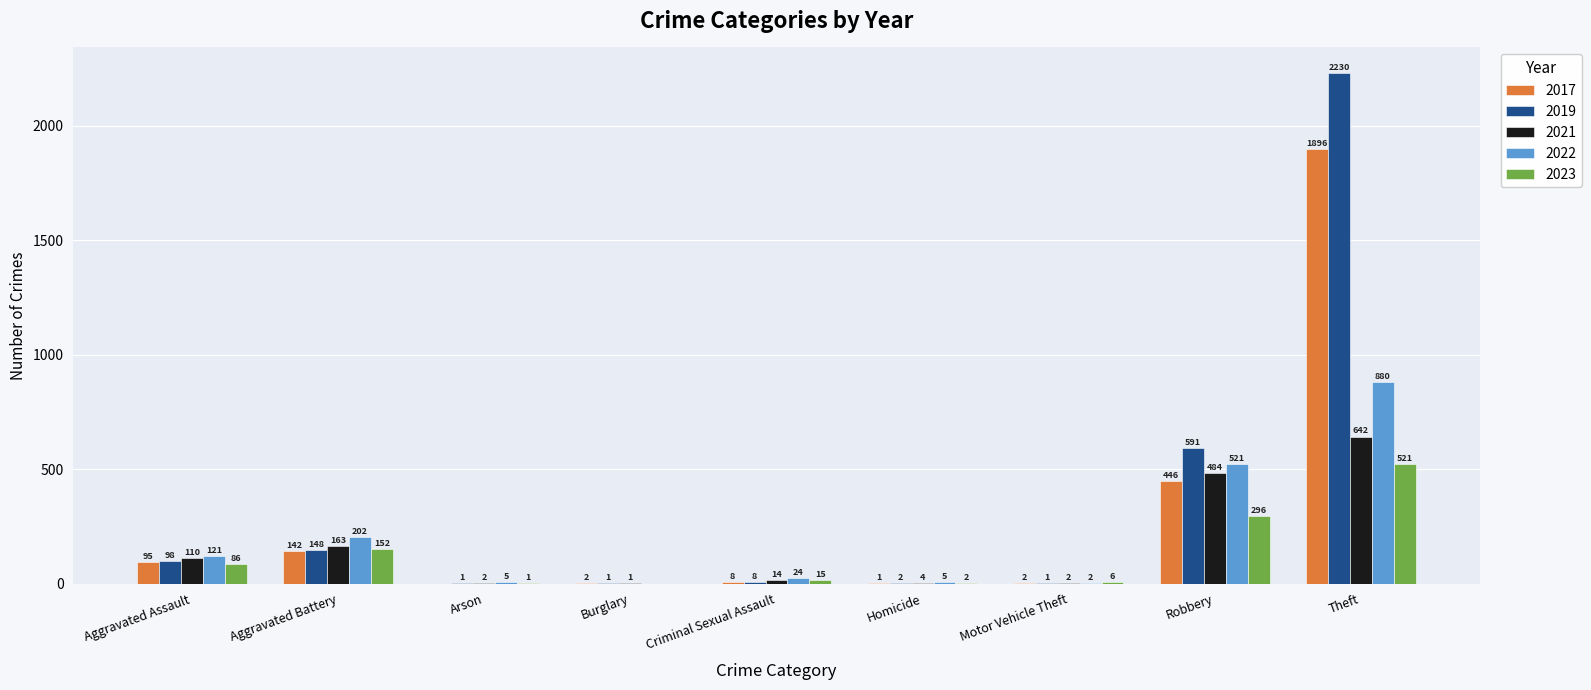

Where does the 2017 series first go above 8?

Aggravated Assault